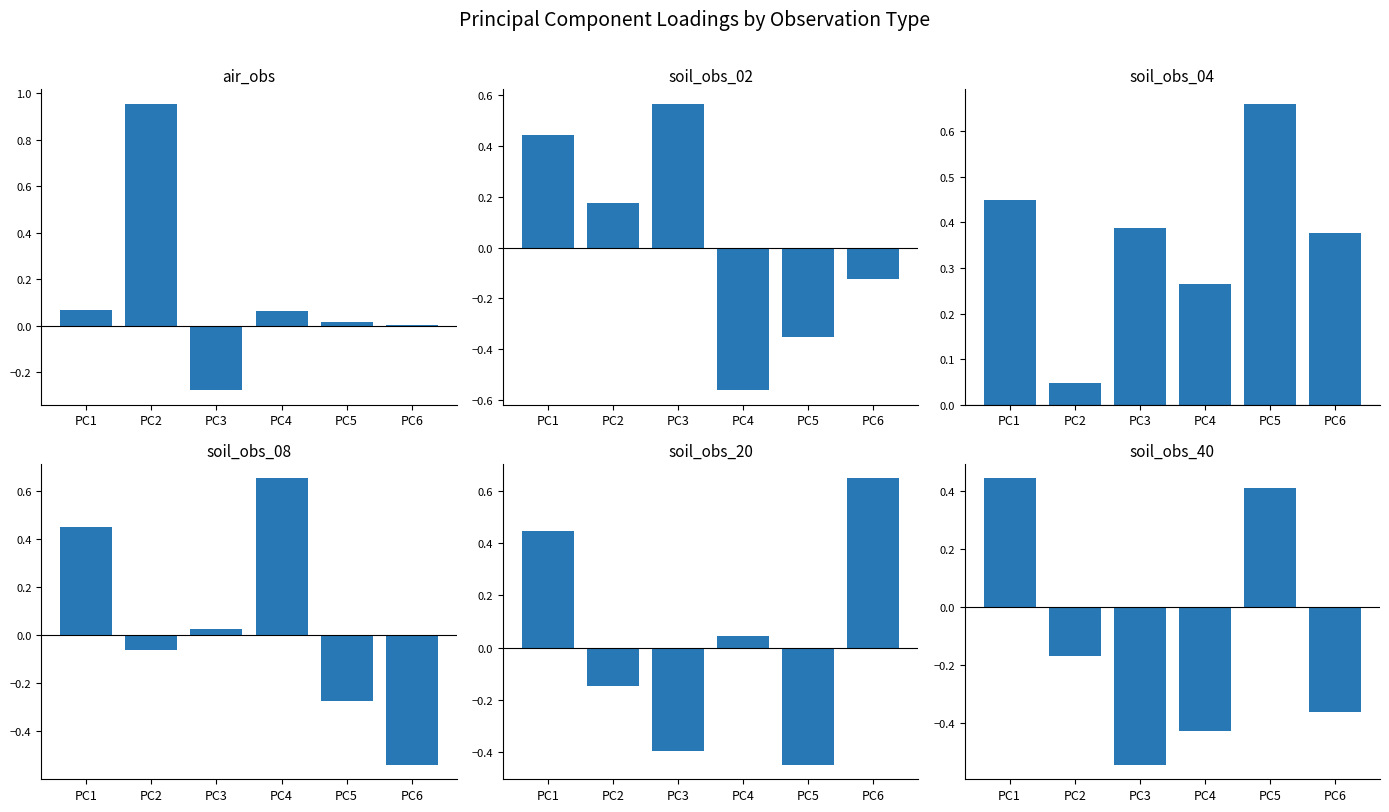

Reading left to right, list all the values displayed in this chart.

air_obs: 0.1	1.0	-0.3	0.1	0.0	0.0
soil_obs_02: 0.4	0.2	0.6	-0.6	-0.4	-0.1
soil_obs_04: 0.5	0.0	0.4	0.3	0.7	0.4
soil_obs_08: 0.5	-0.1	0.0	0.7	-0.3	-0.5
soil_obs_20: 0.4	-0.1	-0.4	0.0	-0.4	0.6
soil_obs_40: 0.4	-0.2	-0.5	-0.4	0.4	-0.4